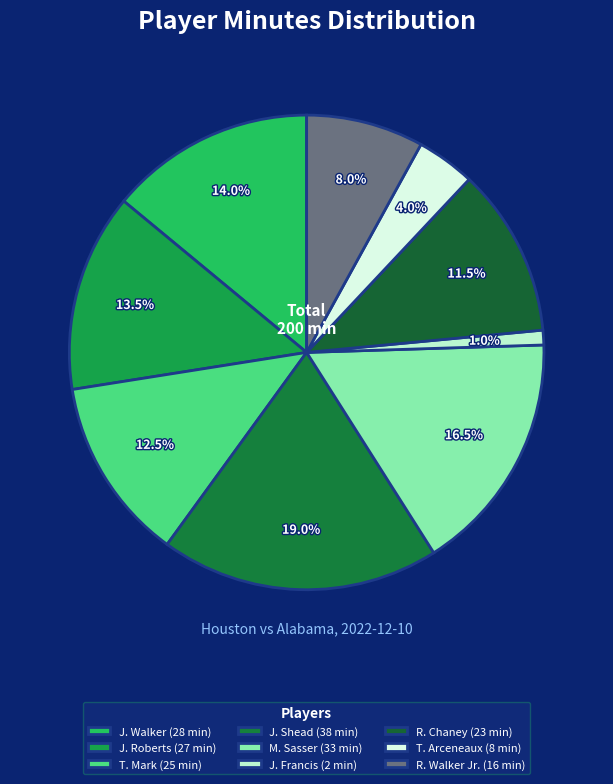

How many segments does this pie chart have?

9